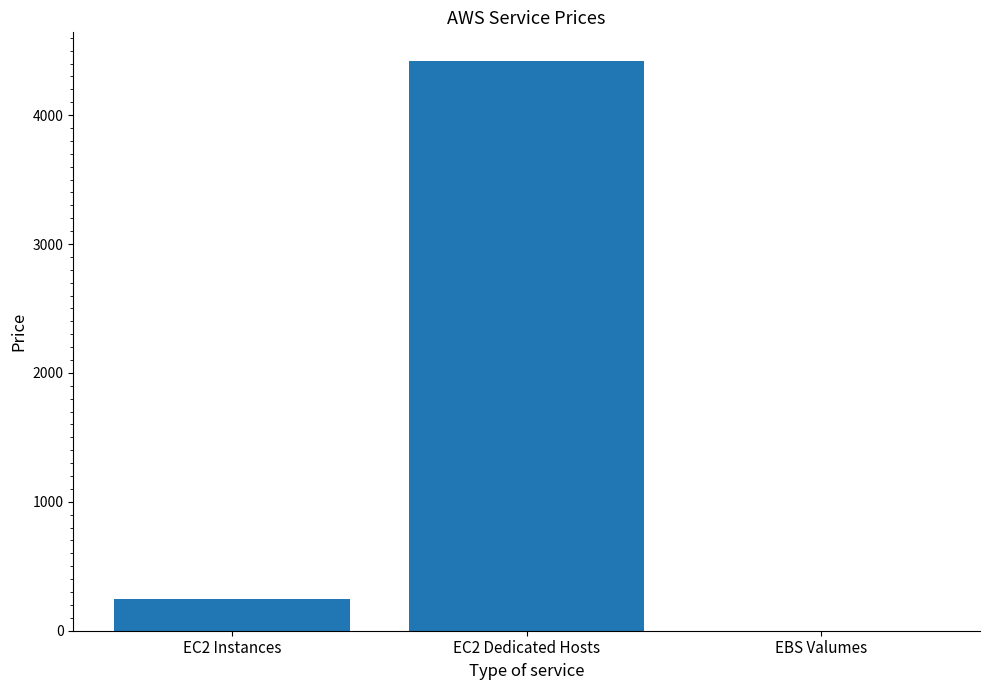

What is the sum of the values at EC2 Dedicated Hosts and EBS Valumes?

4421.4